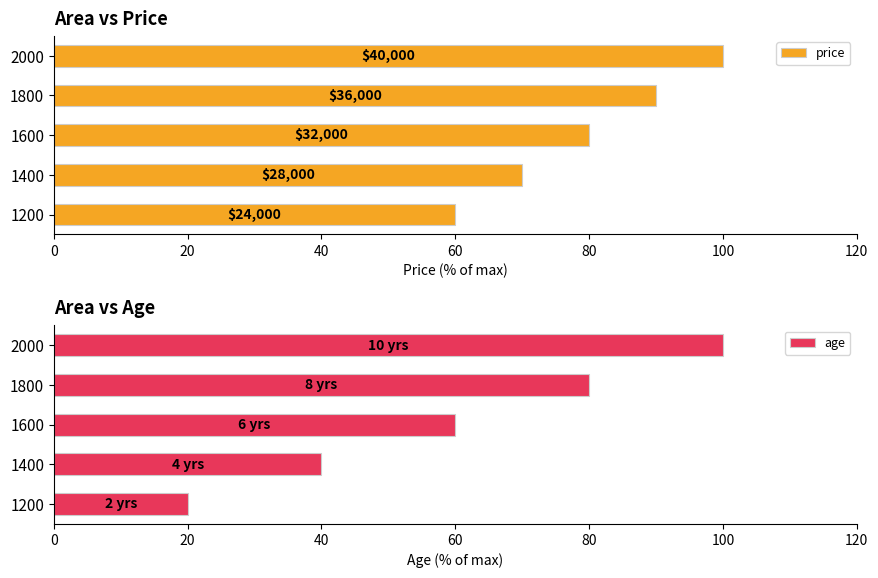

What is the sum of all age values?

300